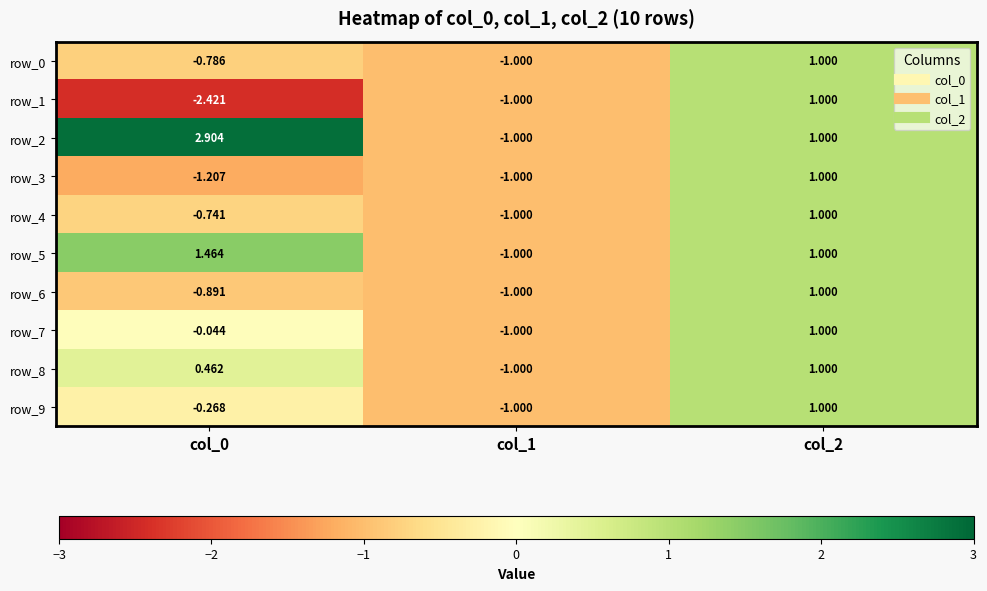

How many positive values does the row_9 series have?

1